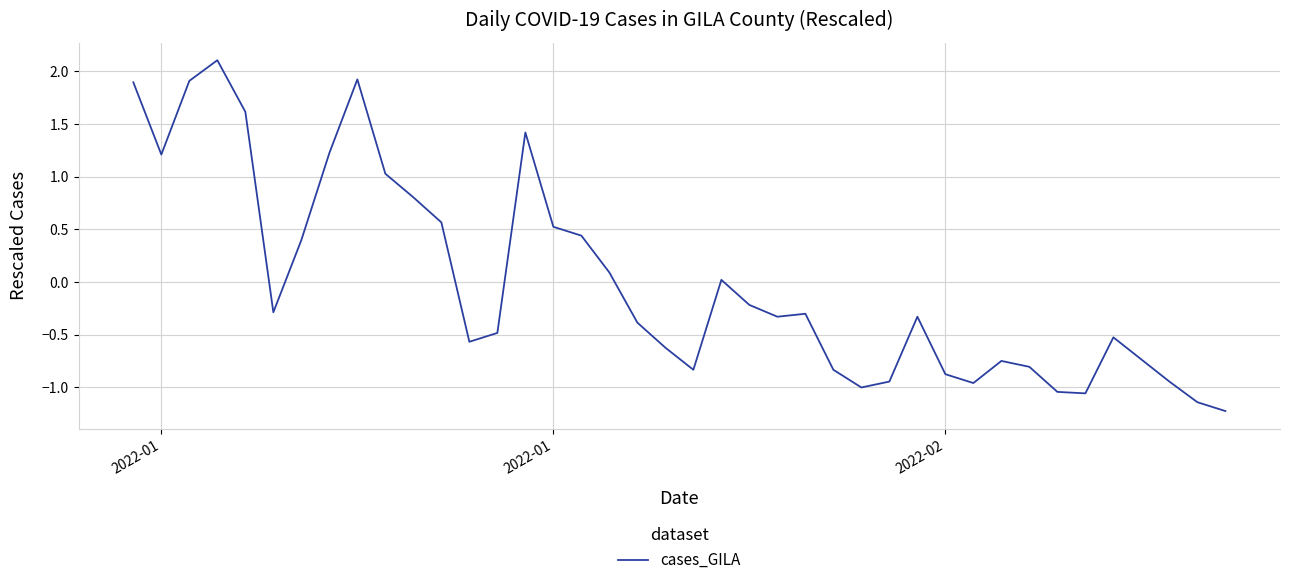

What is the smallest value displayed?

-1.2